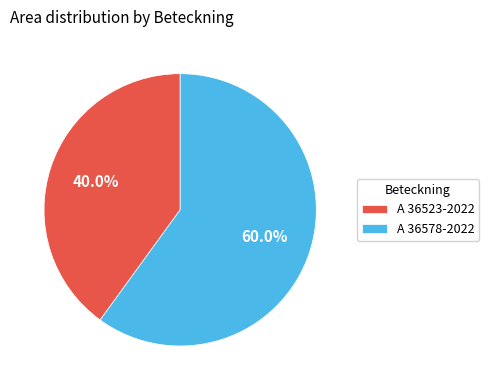

Is it true that A 36523-2022 is 30% of the pie?

False